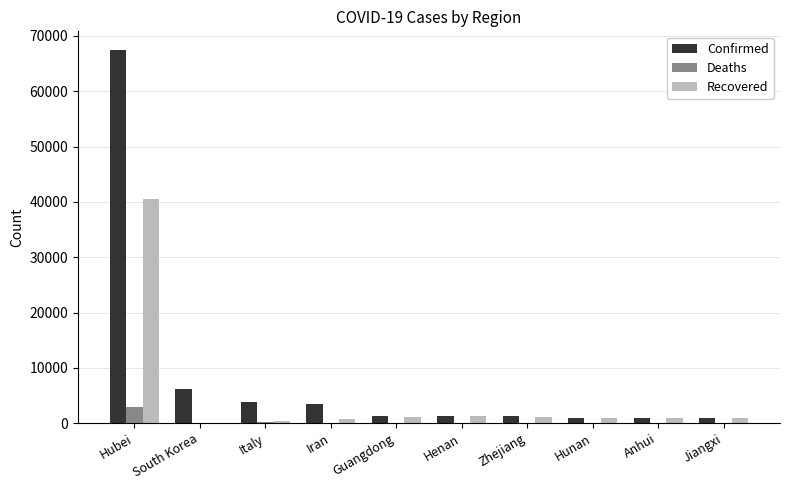

At which label does Deaths first exceed 22?

Hubei